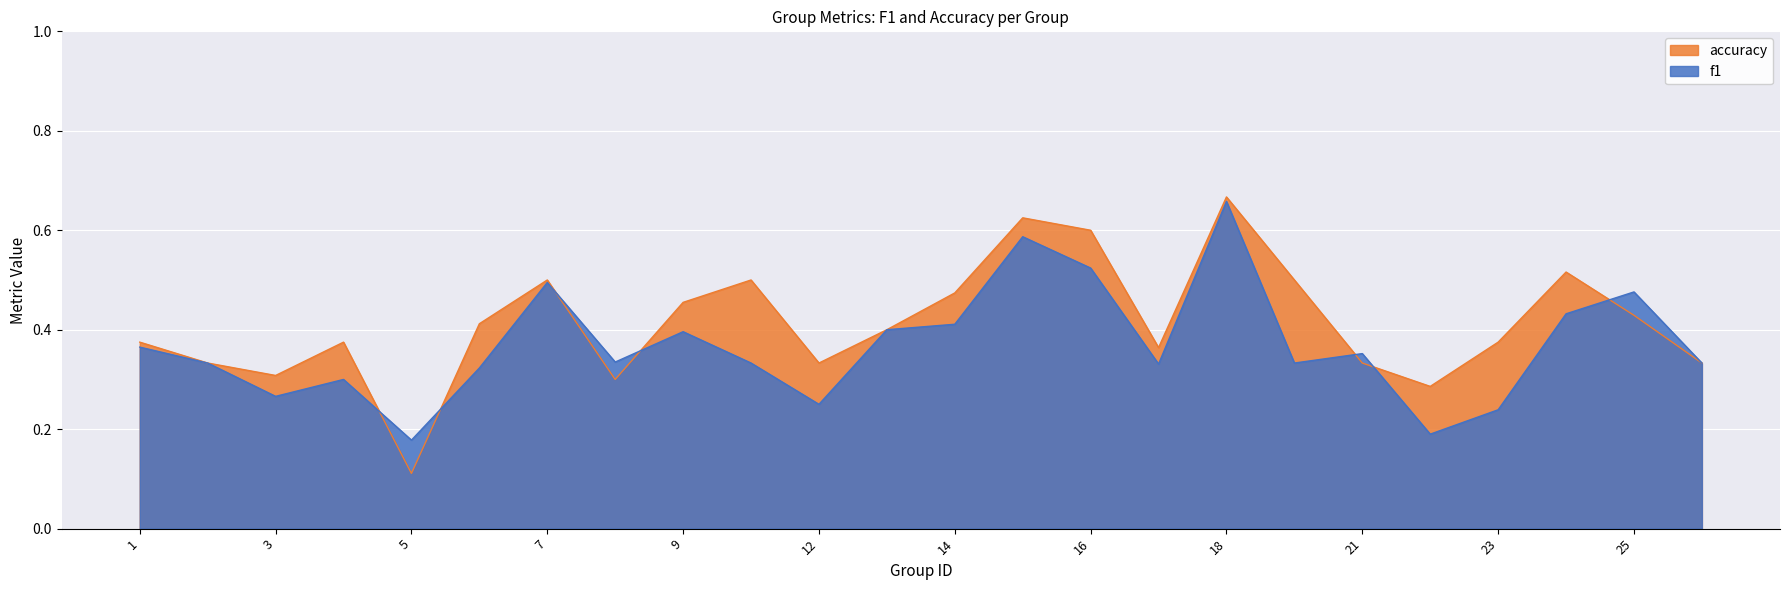

What is the sum of the f1 values at 7 and 13?

0.9